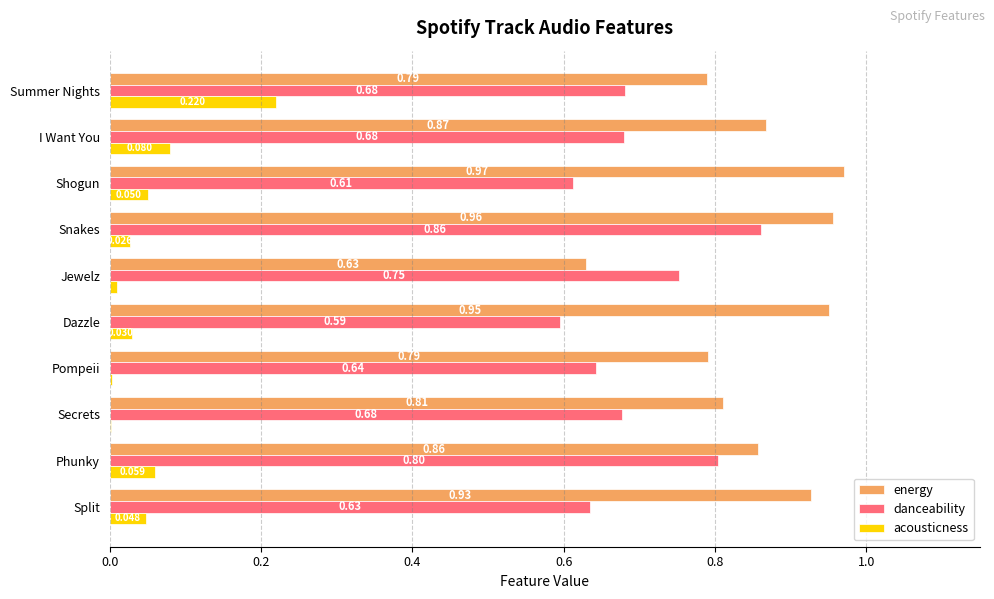

Which category has the highest value across all series?

Shogun